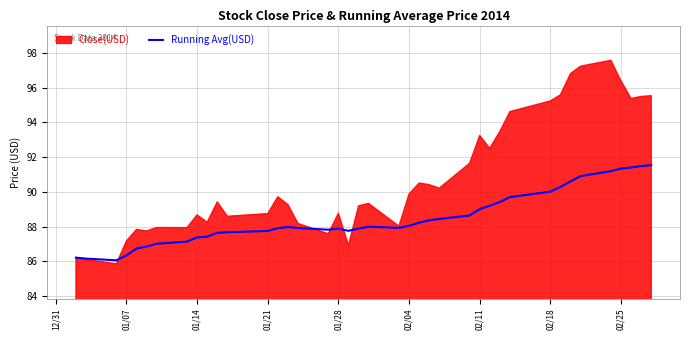

What is the lowest value of the Running Avg(USD) series?

86.1